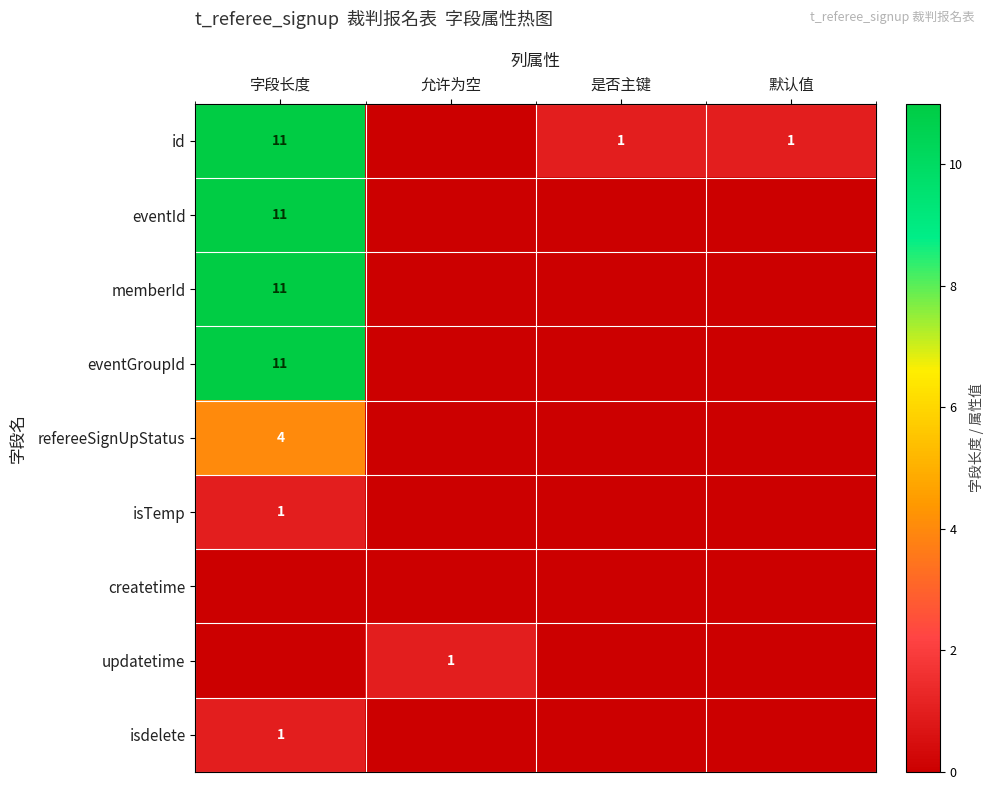

True or false: eventGroupId has a value of 16 at 字段长度.

False